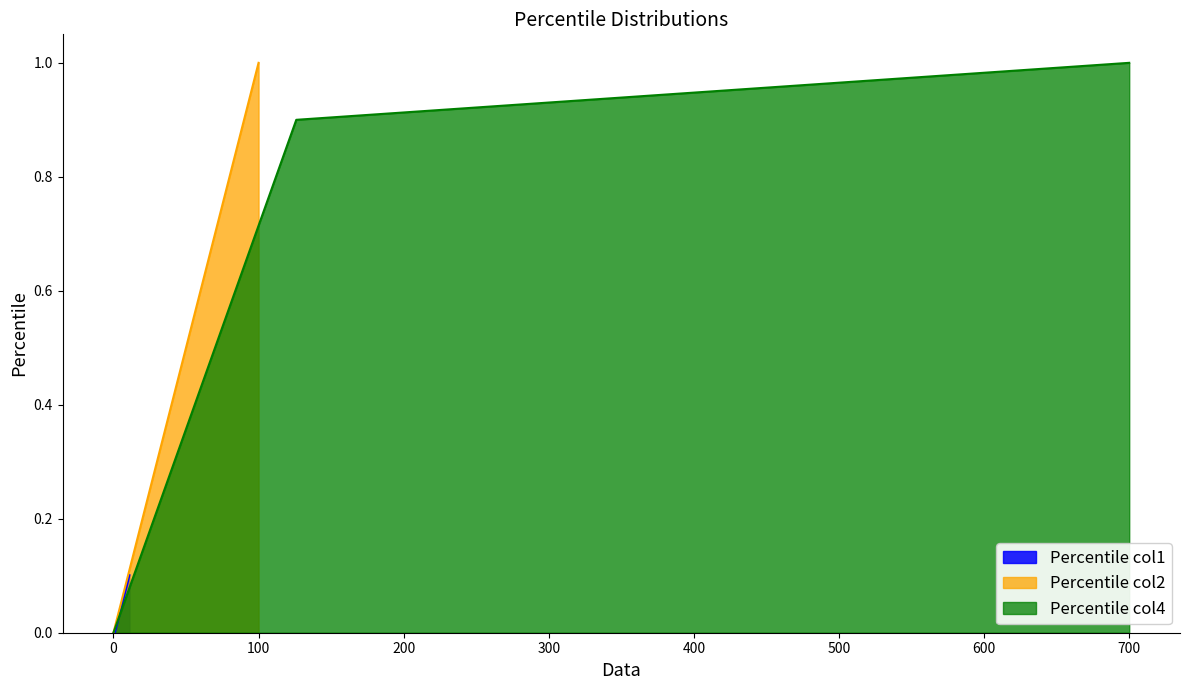

True or false: Percentile_col3 and Percentile_col1 intersect in this chart.

False